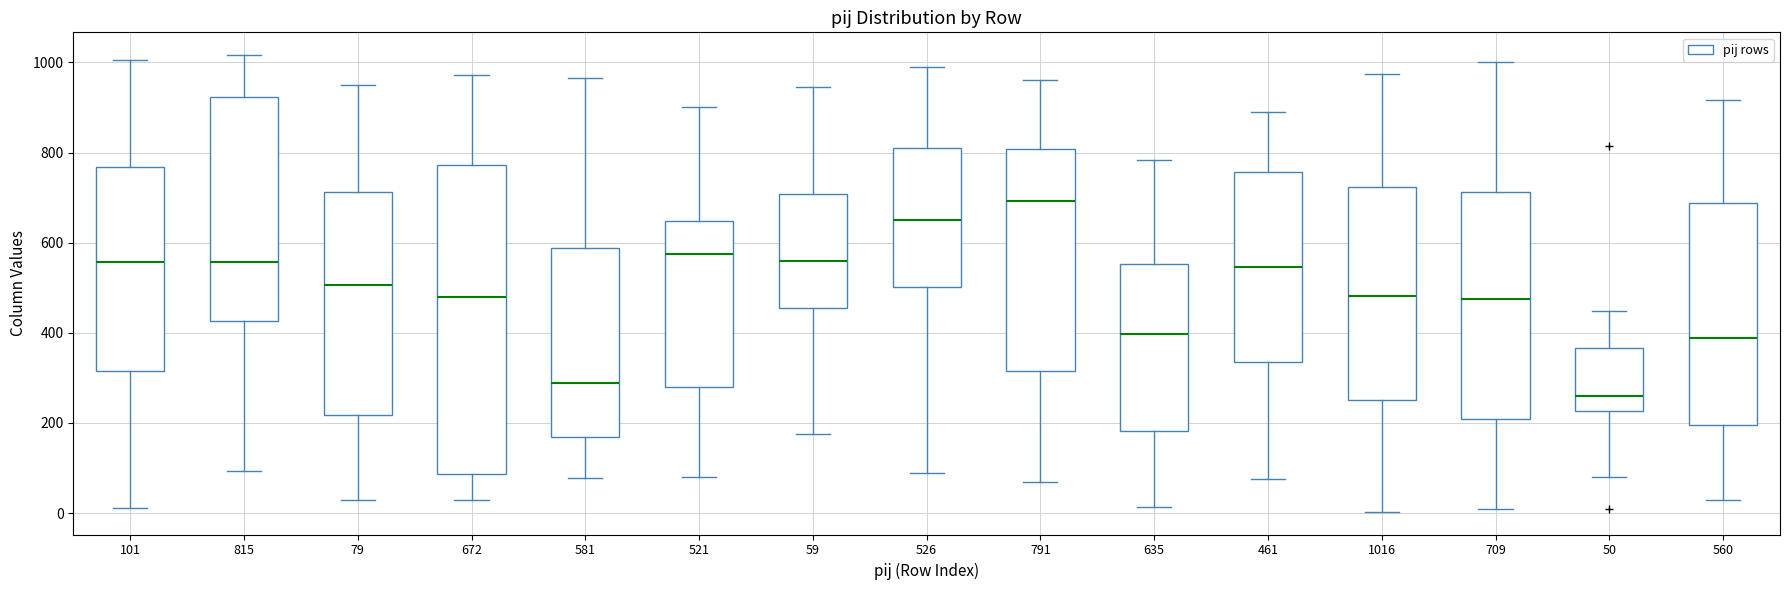

Comparing the boxes themselves (not the whiskers), which one is the tallest?

672